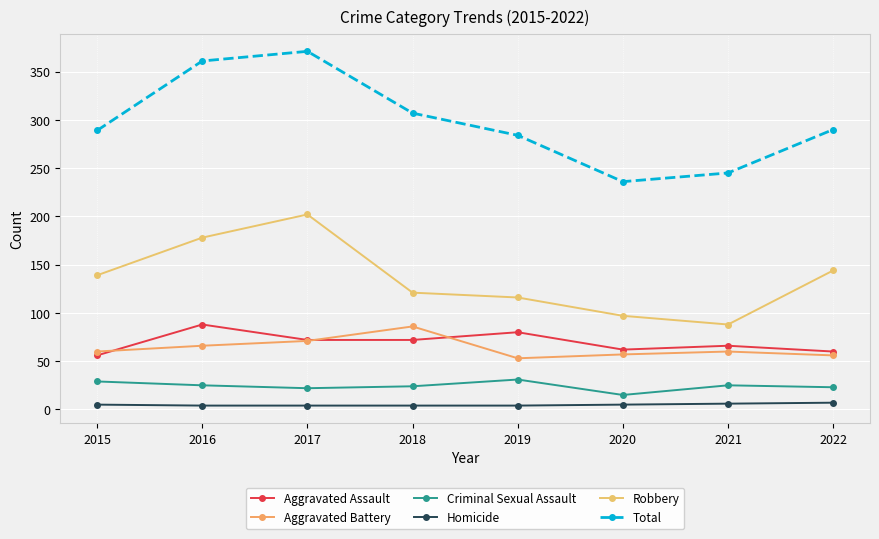

What is the difference between the second highest and minimum values in the Homicide series?

2